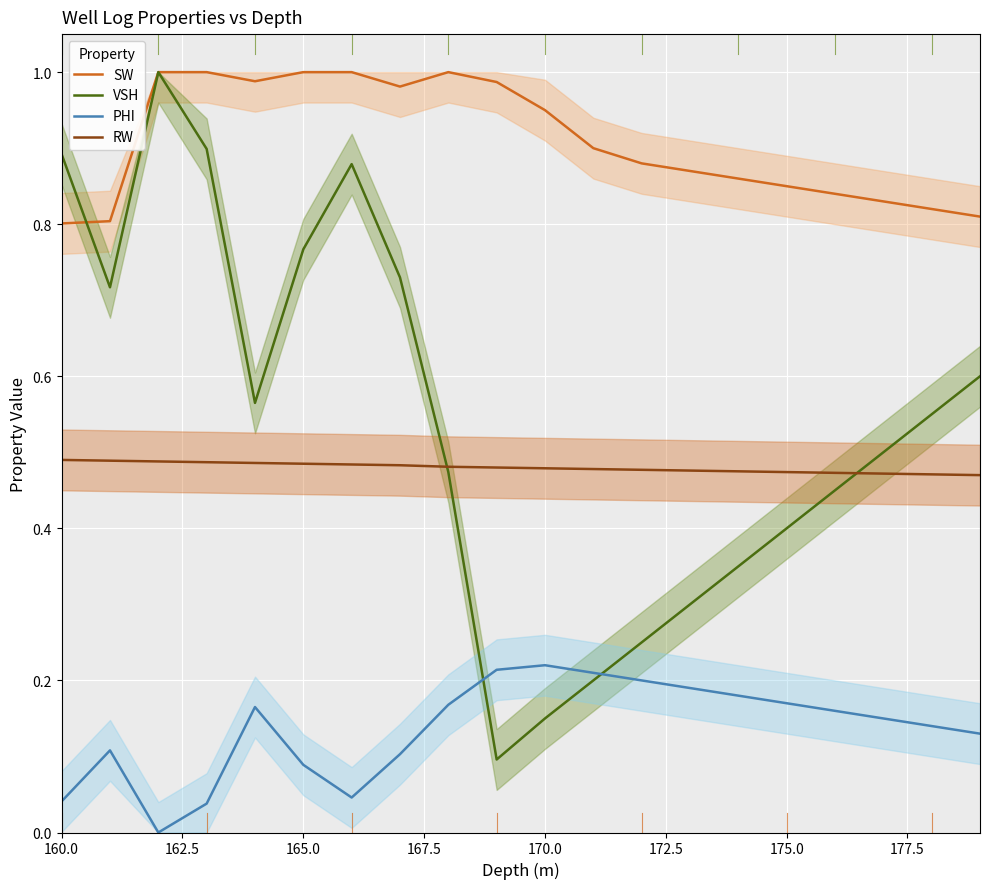

True or false: PHI and SW intersect in this chart.

False